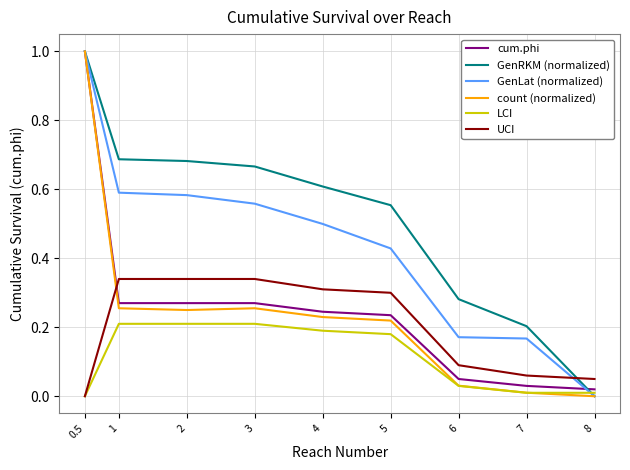

What position from the right is 4?

5